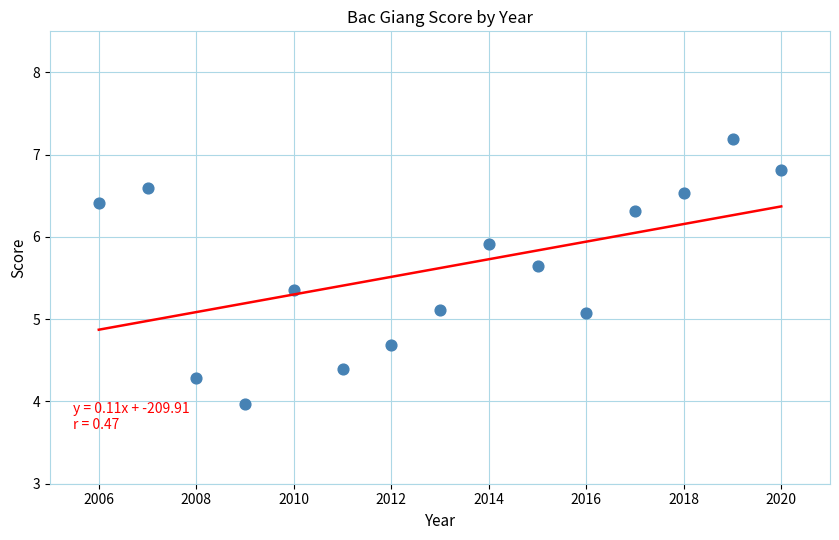

What is the range of X values (max minus min)?

14.0